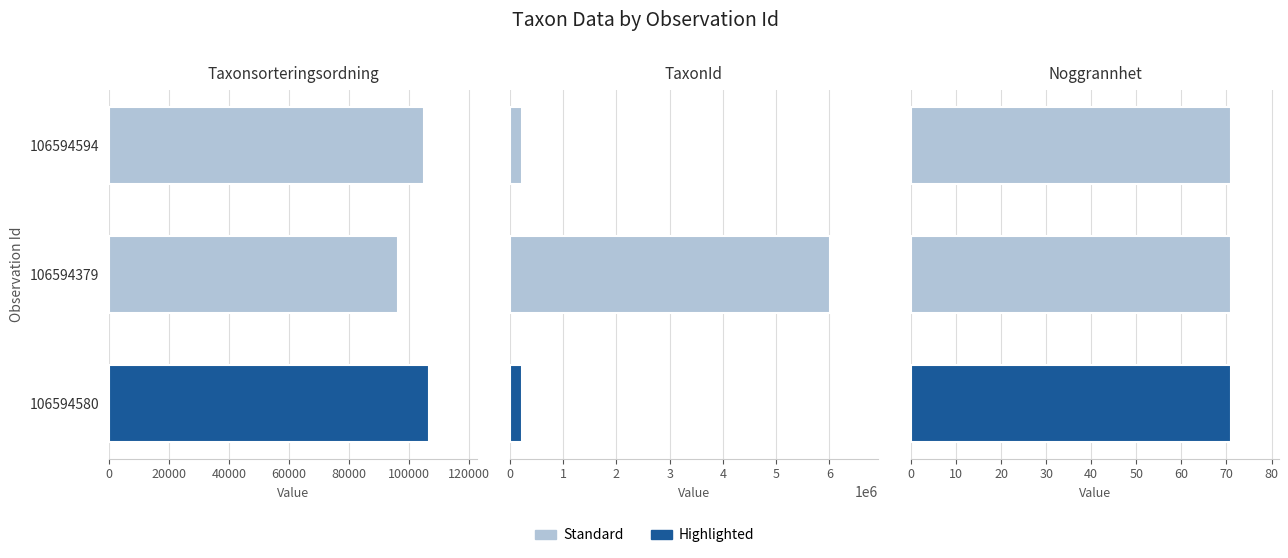

How many series are shown in this chart?

3